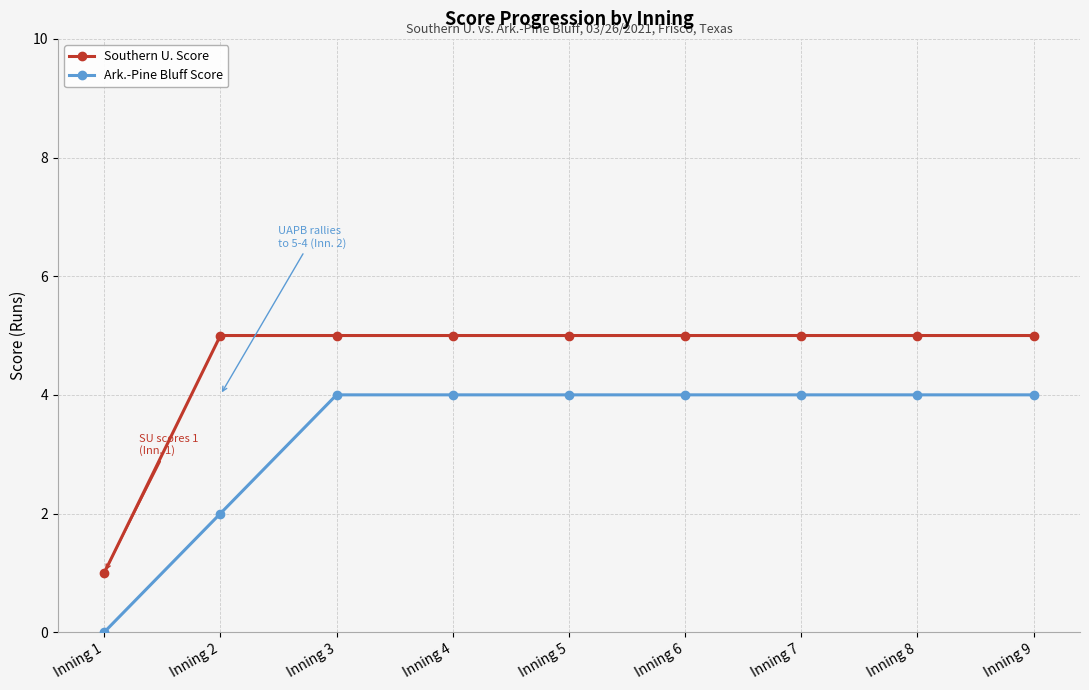

Is this an area chart (filled region under the line)?

No